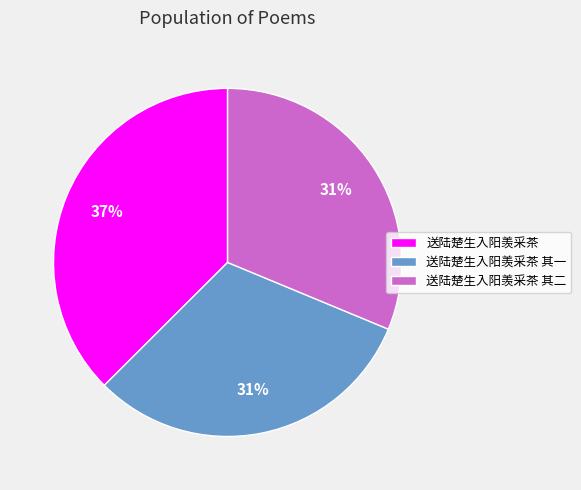

To the nearest percent, what is the average slice percentage?

33%